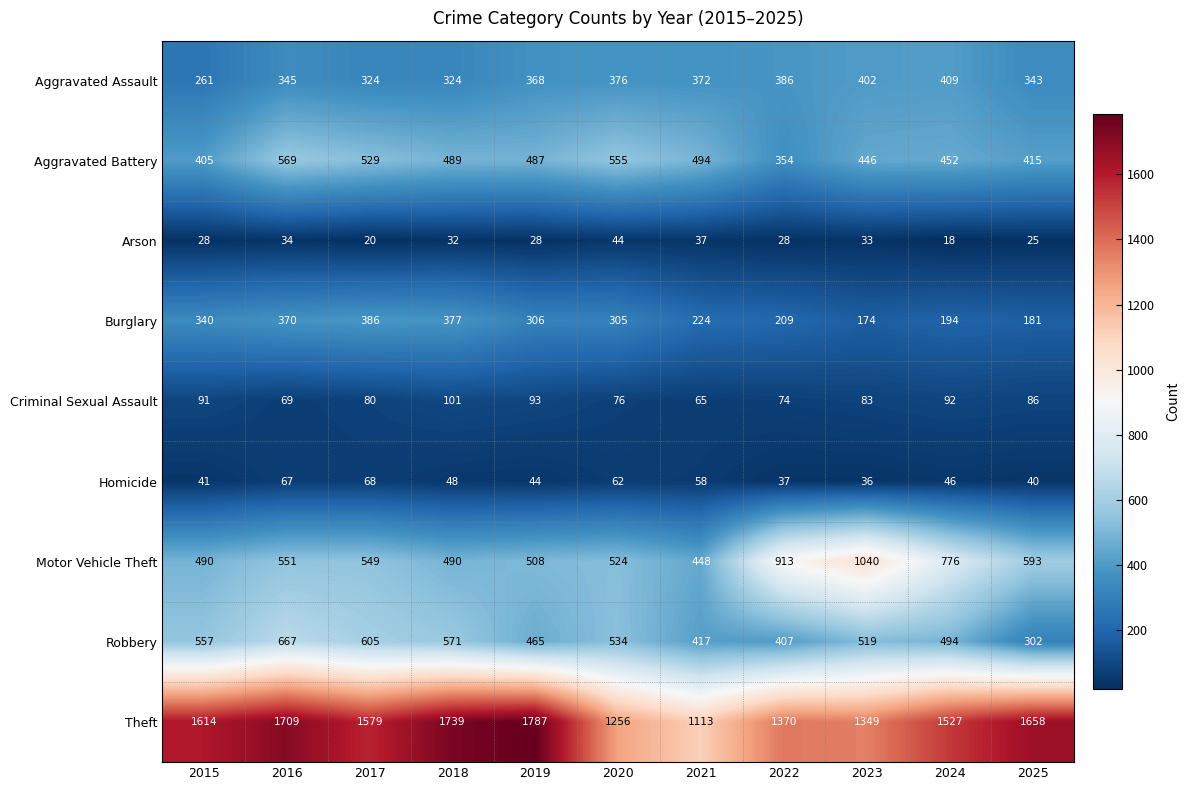

What is the average value of the Burglary series?

279